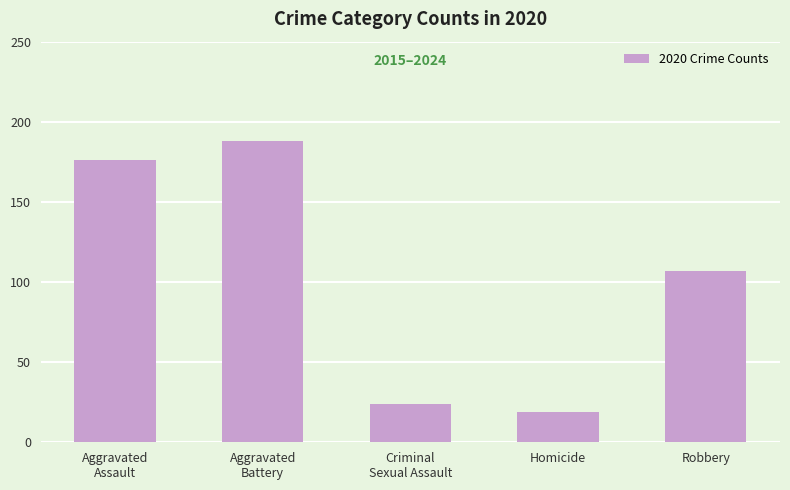

What is the label of the 2nd bar from the right?

Homicide